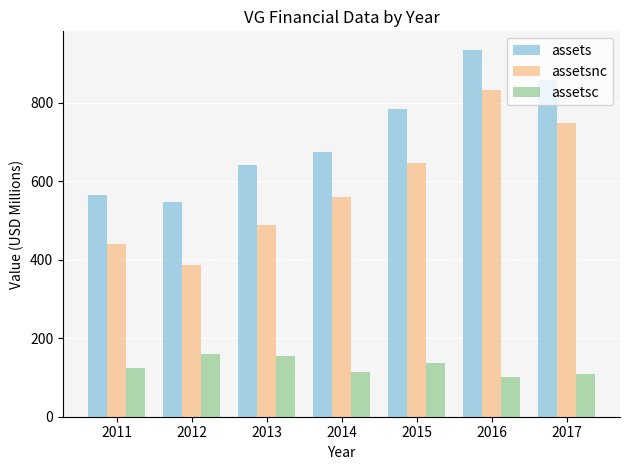

What is the difference between the assetsnc values at 2015 and 2014?

88.5